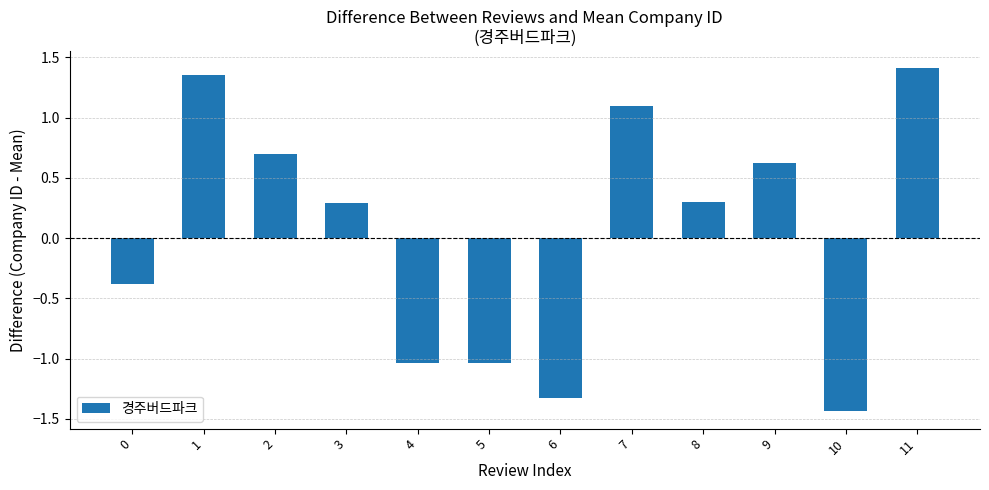

The chart shows a value of 0.4 at 8. True or false?

False